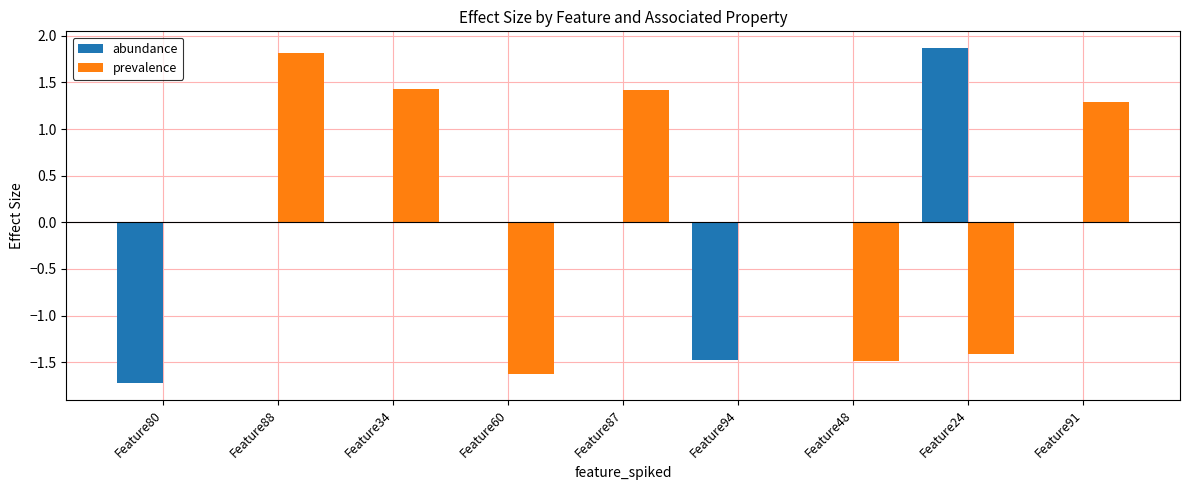

What is the maximum value shown in the chart?

1.9